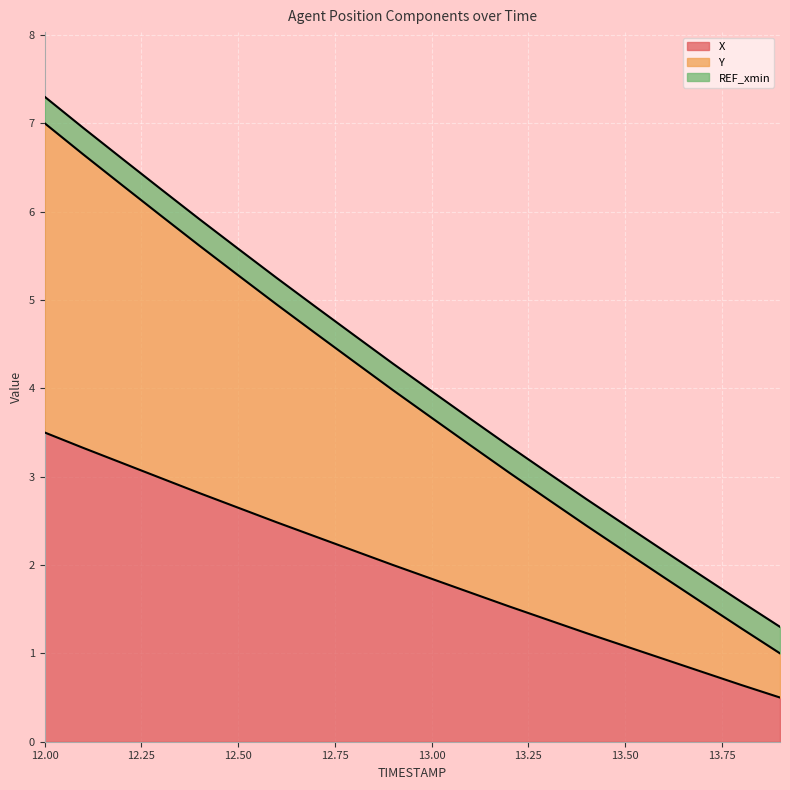

What is the label of the 18th point from the left?

13.7